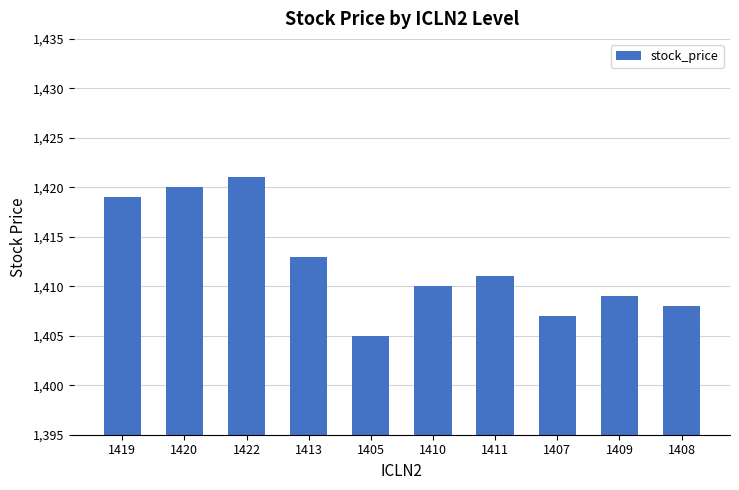

Reading right to left, what are all the values shown in this chart?

1408=1408	1409=1409	1407=1407	1411=1411	1410=1410	1405=1405	1413=1413	1422=1421	1420=1420	1419=1419